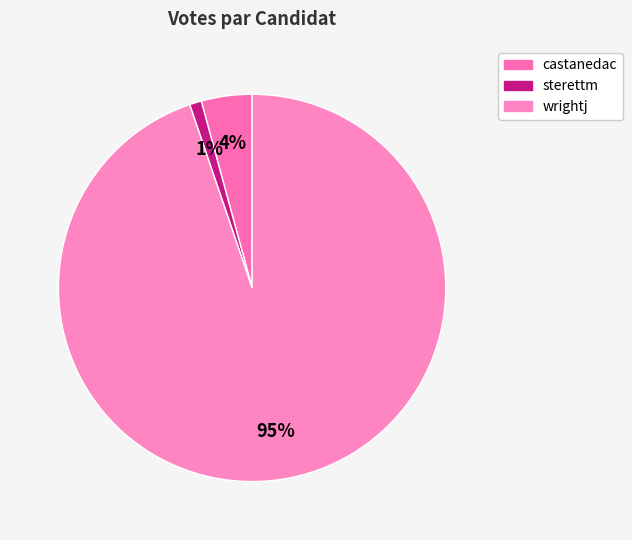

How many slices are in this pie chart?

3